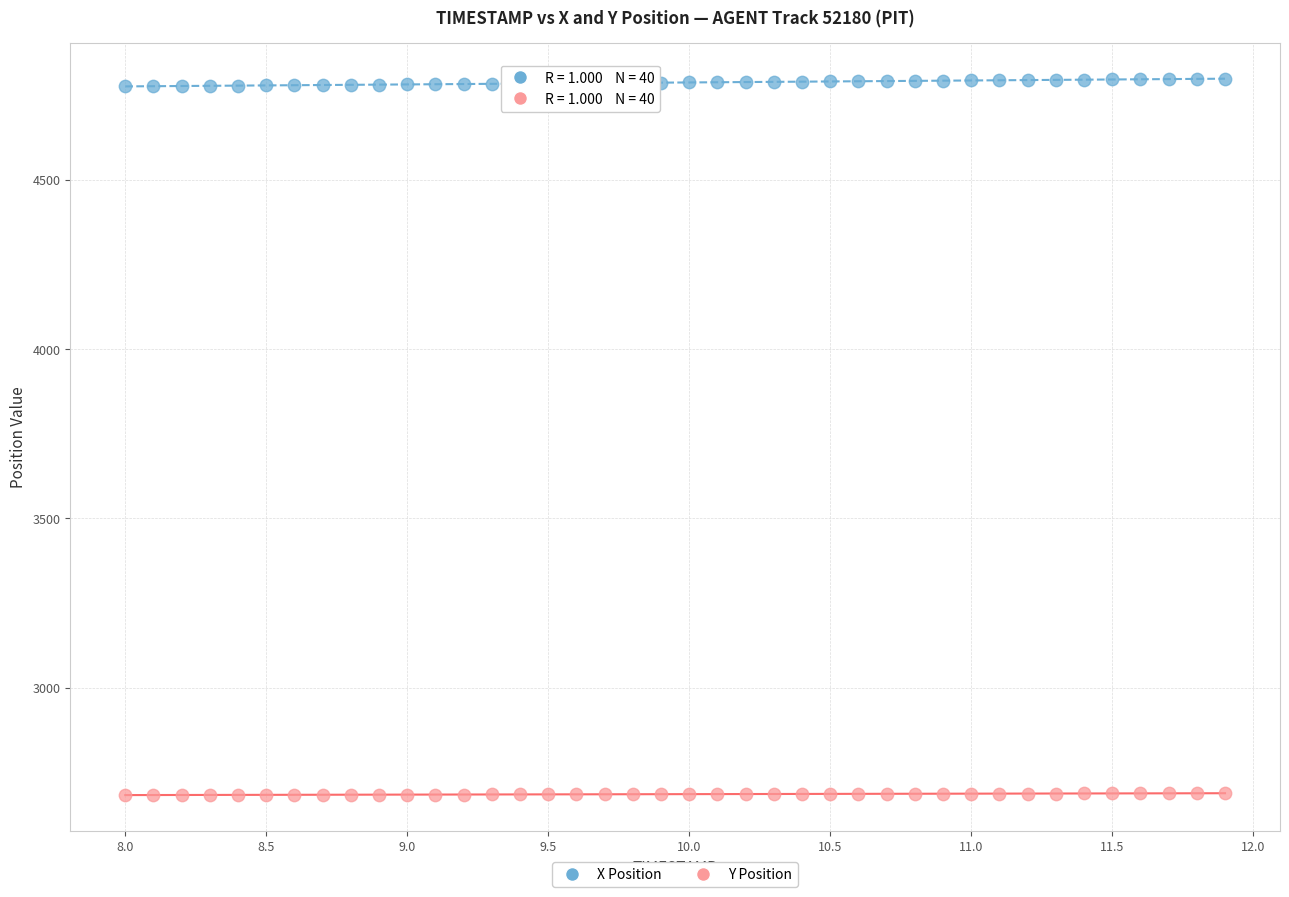

Across all data points, what is the range of Y values (max minus min)?

2114.4